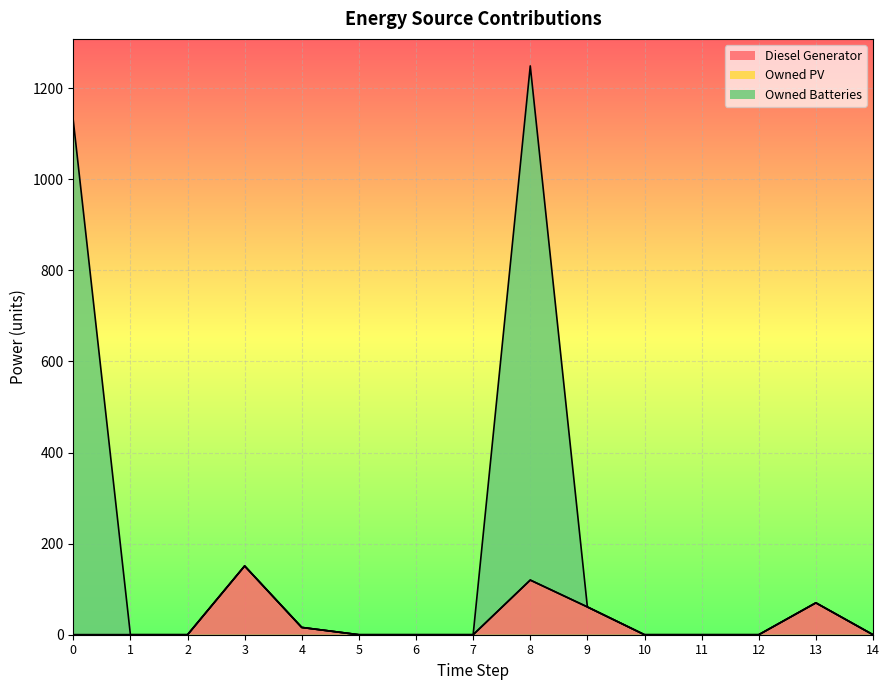

What is the maximum value for Diesel Generator?

151